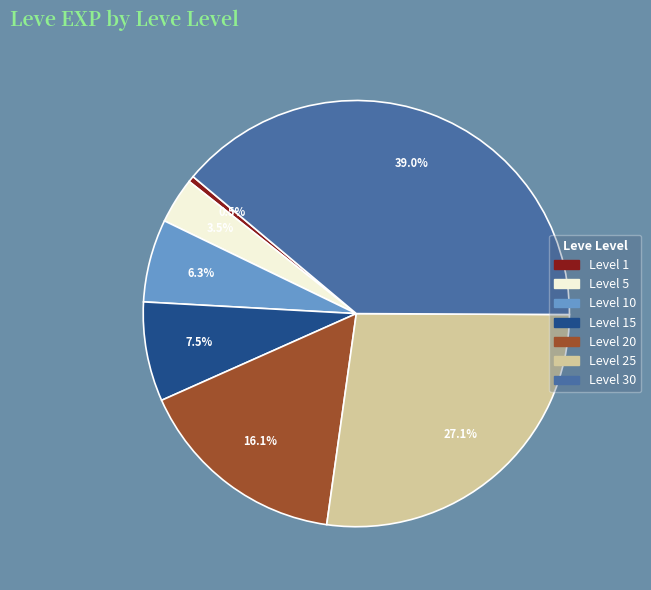

How many segments does this pie chart have?

7